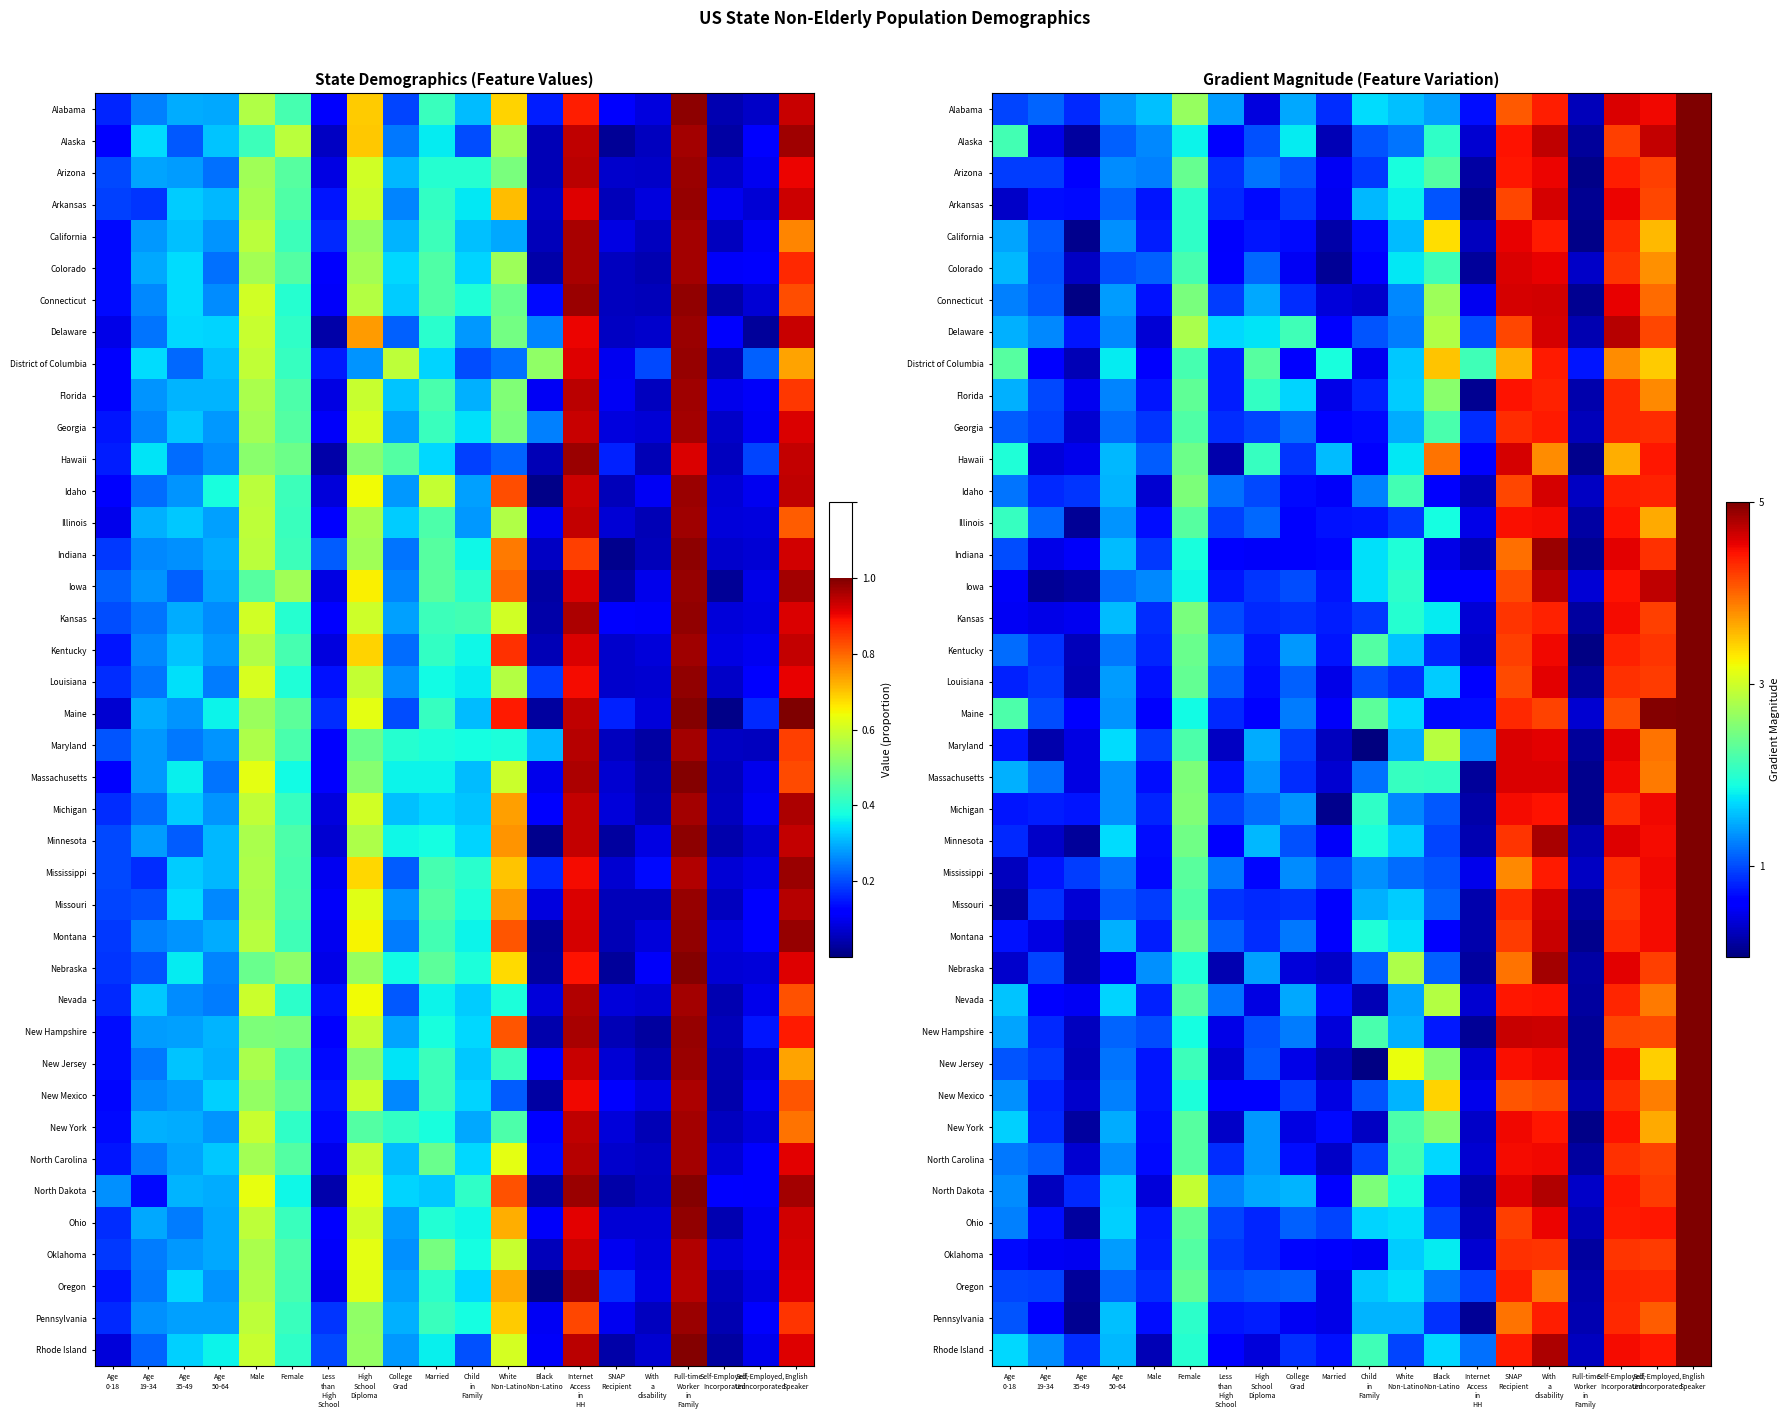

How many categories are shown in the chart?

20